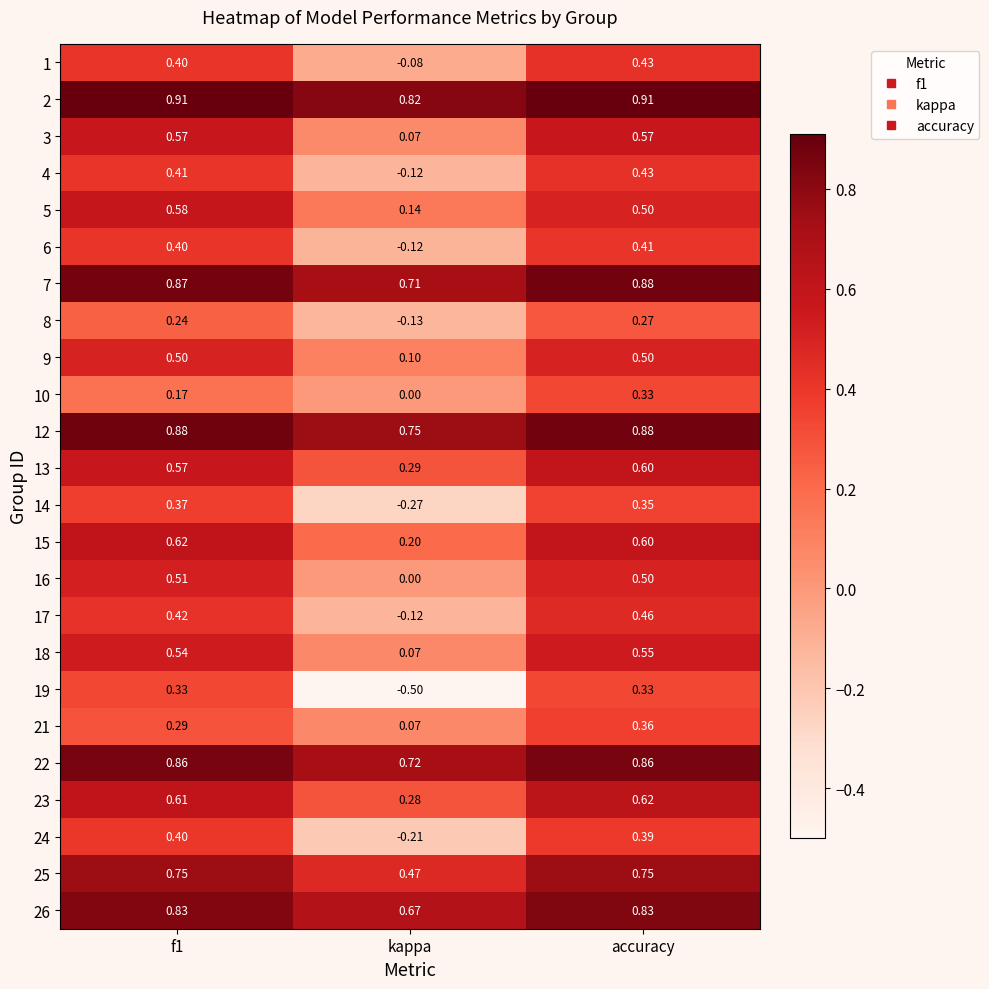

At which category is the sum across all series the highest?

accuracy